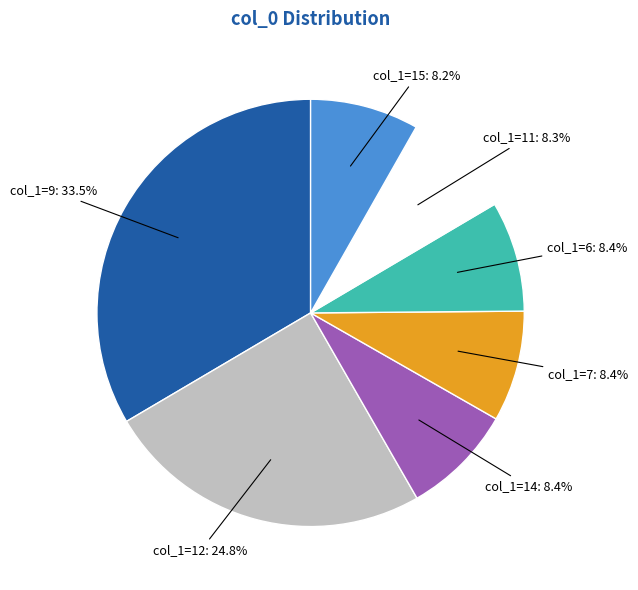

Count the number of slices in the pie.

7